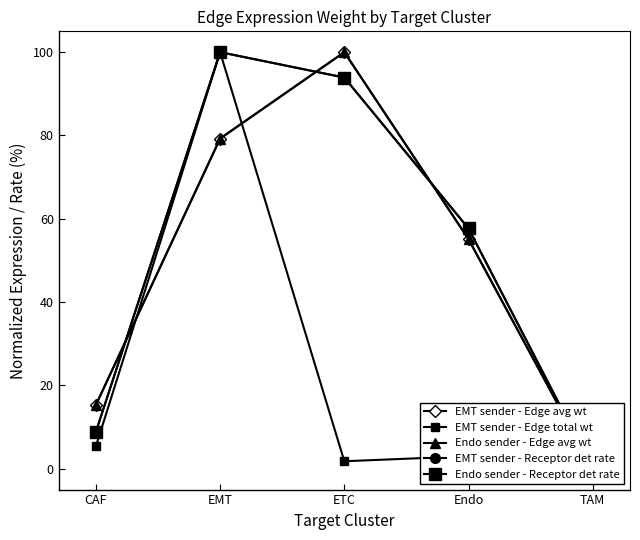

Which series has the largest total across all categories?

EMT sender - Receptor det rate